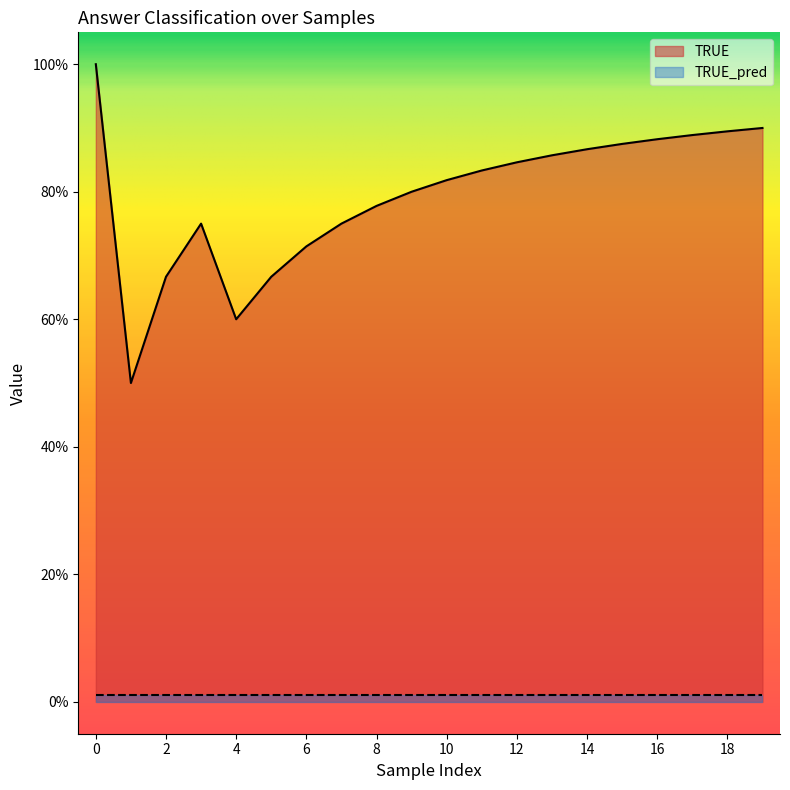

What are all the series names shown in the legend?

TRUE, TRUE_pred